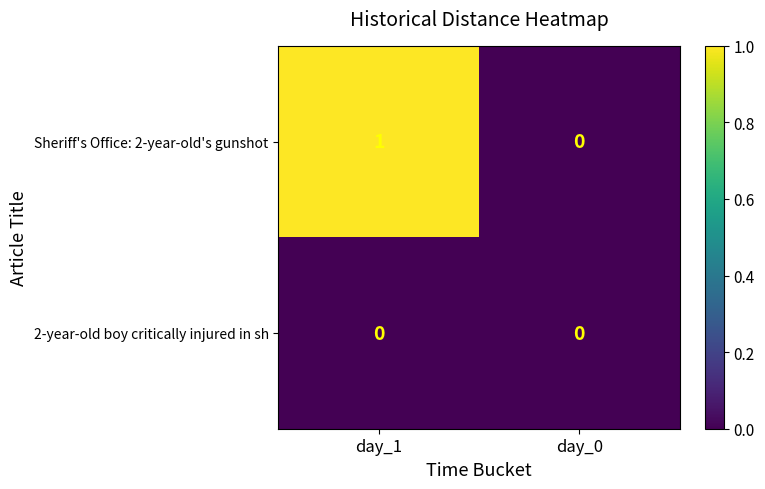

True or false: Sheriff's Office: 2-year-old's gunshot has a value of 1 at day_0.

False